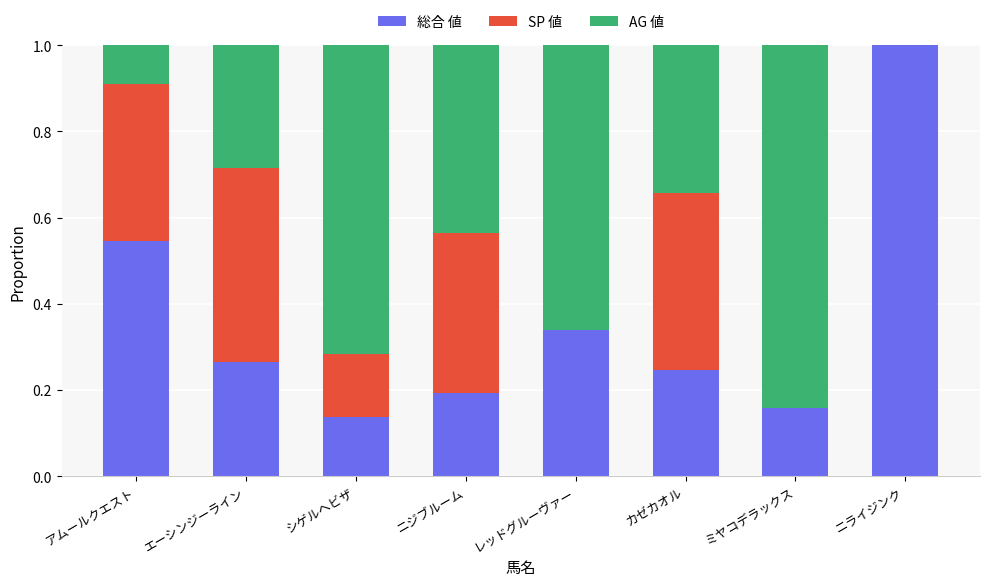

What is the total value across all series at ニライジンク?

1.0